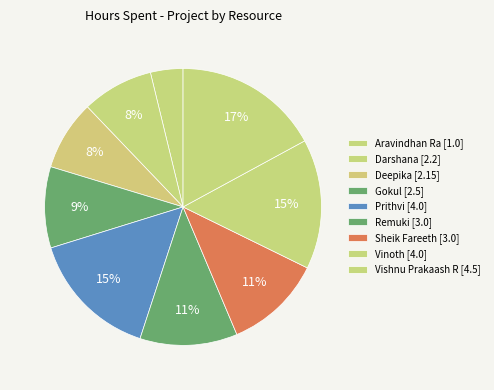

What portion of the pie excludes Gokul?

90.5%